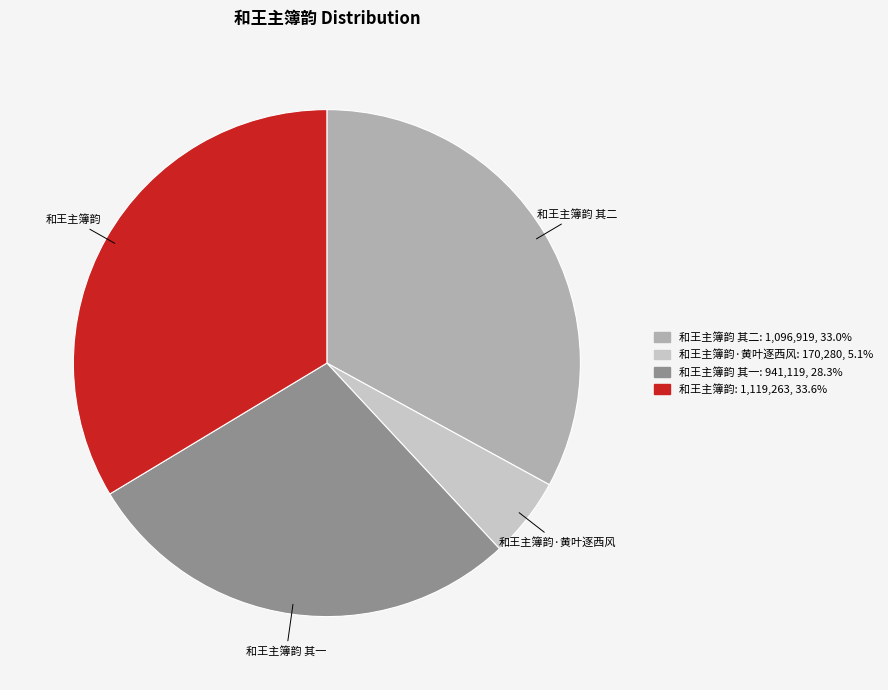

Is there a majority slice in this chart?

No